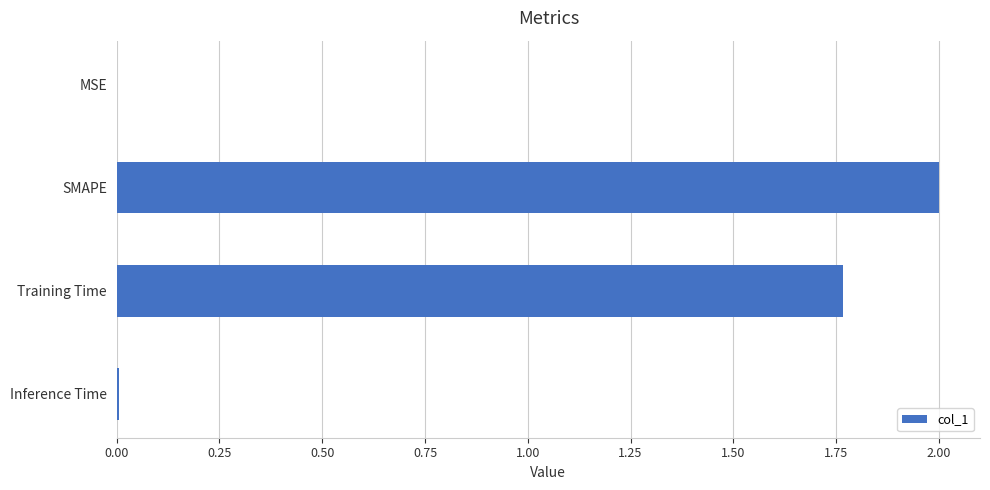

What is the average value?

0.9